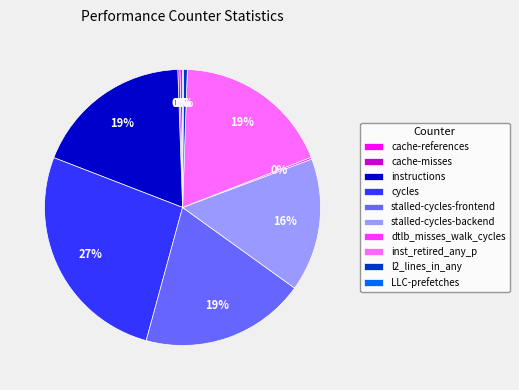

Do instructions and stalled-cycles-frontend together represent more than half of the pie?

No